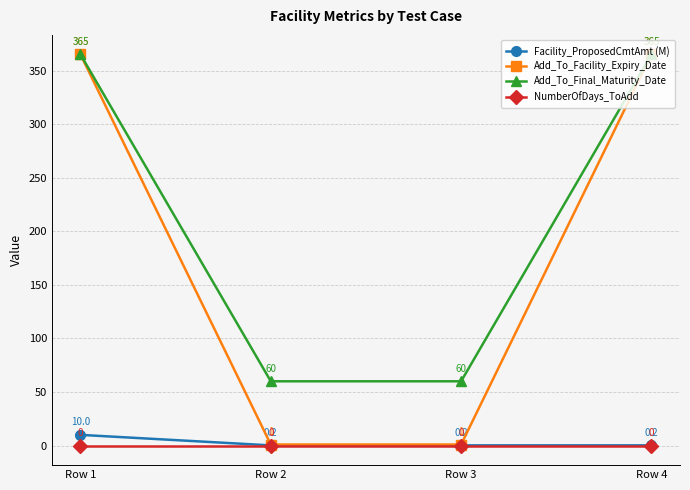

Is this an area chart (filled region under the line)?

No